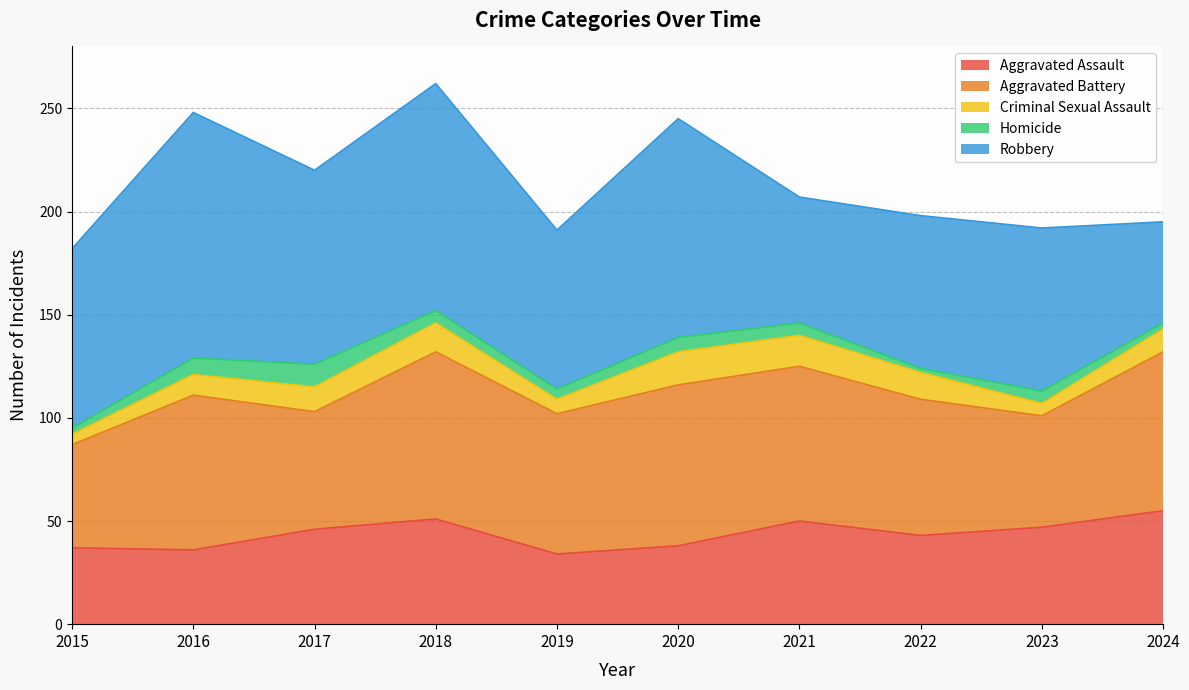

Which series has the largest total across all categories?

Robbery